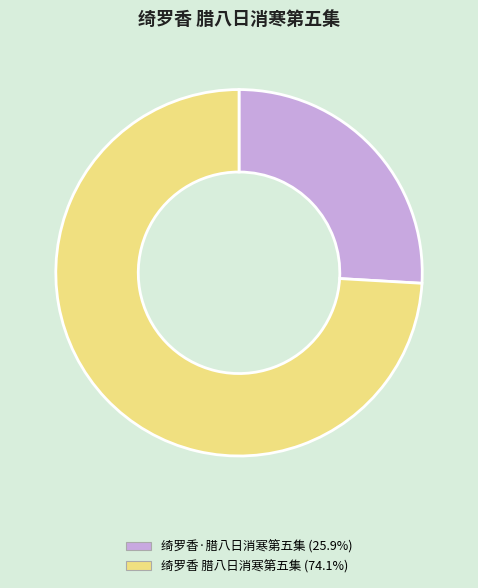

Combined, do 绮罗香 腊八日消寒第五集 and 绮罗香·腊八日消寒第五集 account for over 50%?

Yes